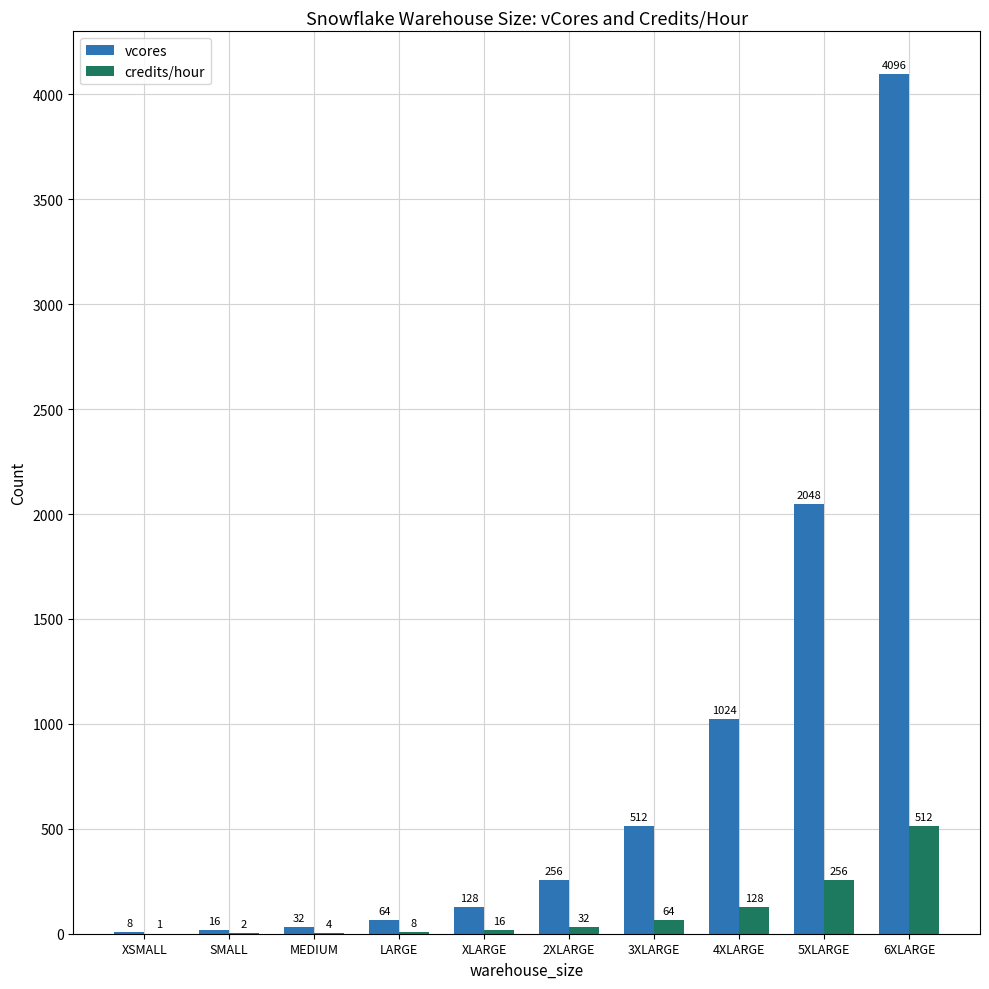

How many groups of bars are there?

10